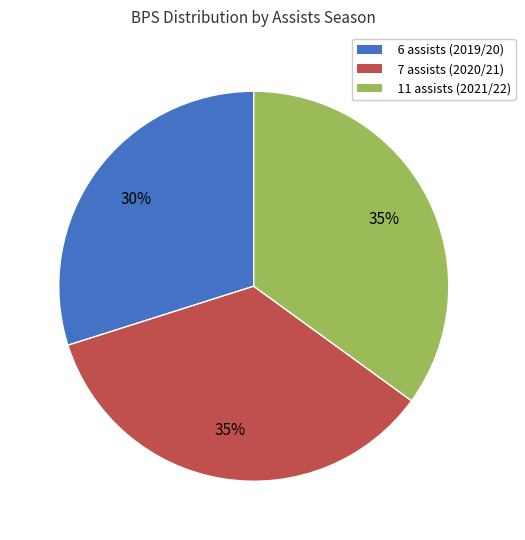

Approximately how many times larger is the value at 7 assists (2020/21) compared to 11 assists (2021/22)?

1.0